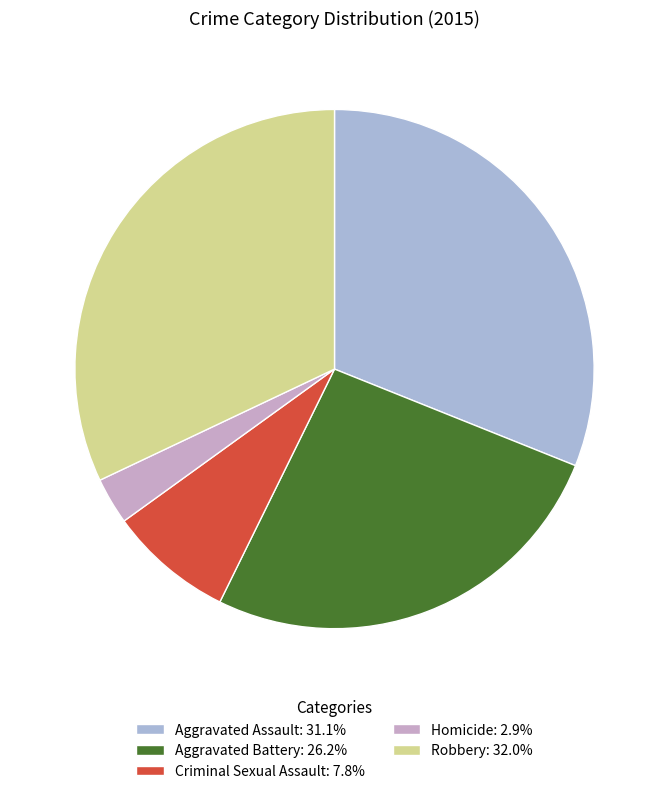

Rank the categories by value from highest to lowest.

Robbery, Aggravated Assault, Aggravated Battery, Criminal Sexual Assault, Homicide